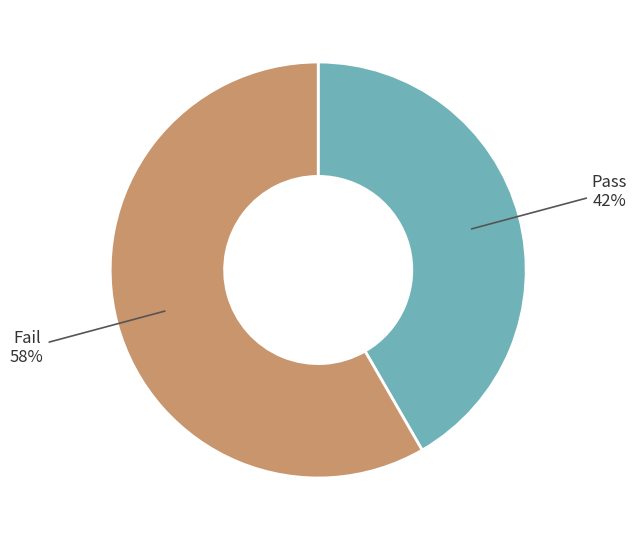

To the nearest percent, what is the average slice percentage?

50%